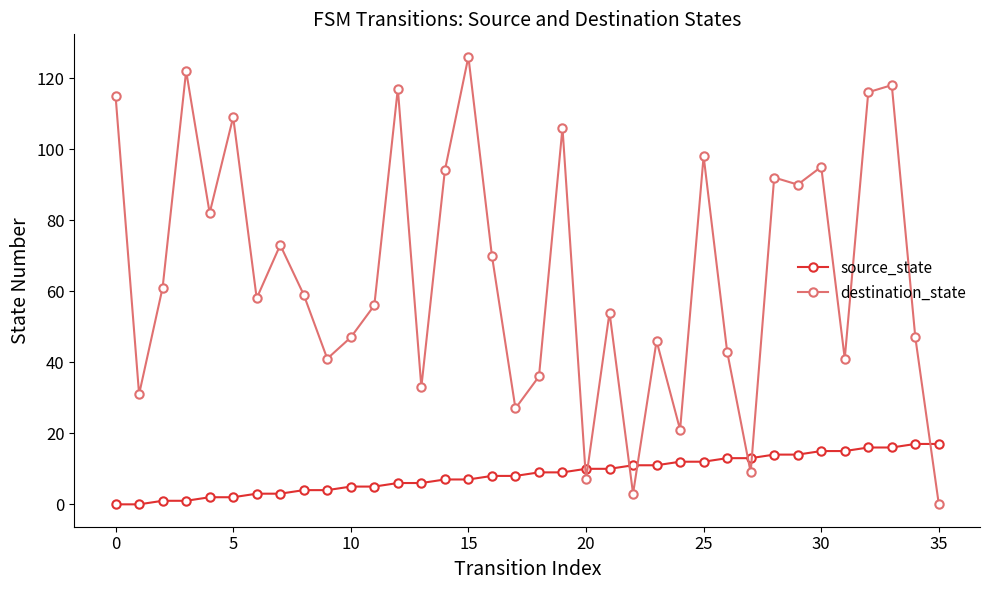

What is the highest value of the destination_state series?

126